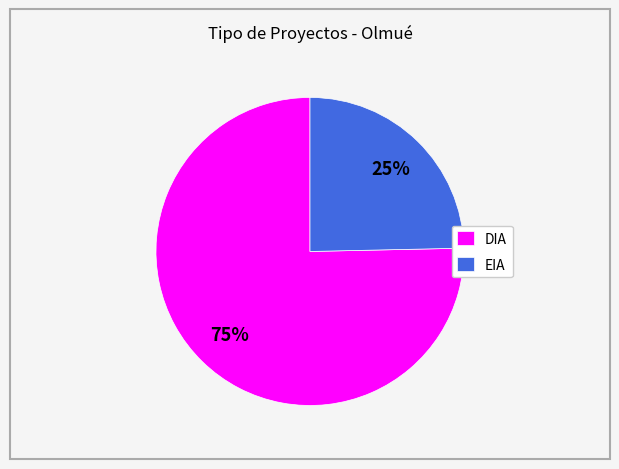

To the nearest percent, what is the combined percentage of EIA and DIA?

100%